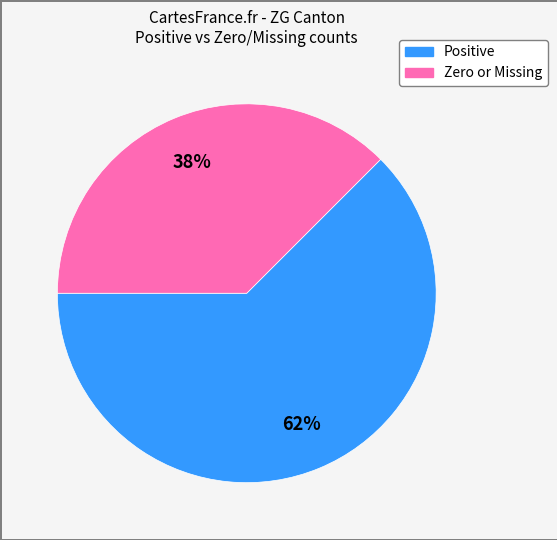

Does any single category account for the majority?

Yes